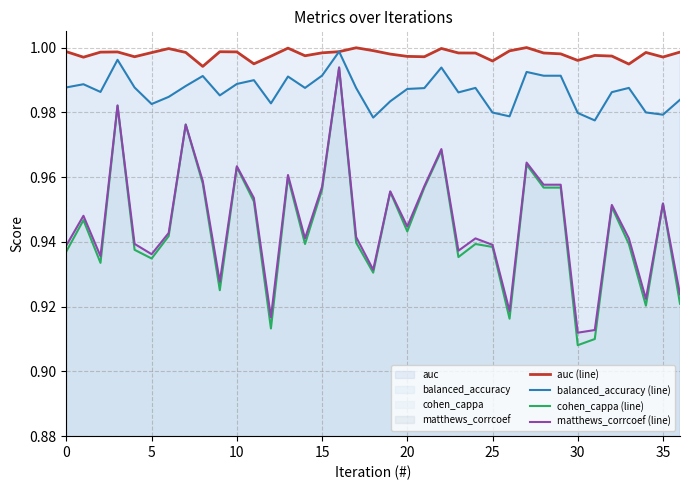

Between 10 and 17, which series saw the biggest shift?

cohen_cappa (line)